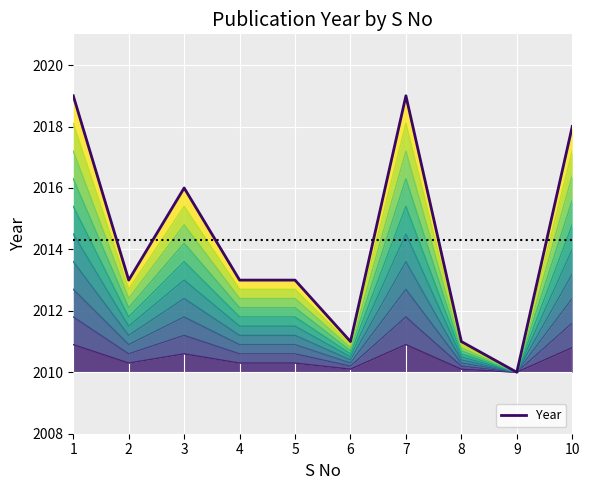

Rank the categories by value from lowest to highest.

9, 6, 8, 2, 4, 5, 3, 10, 1, 7